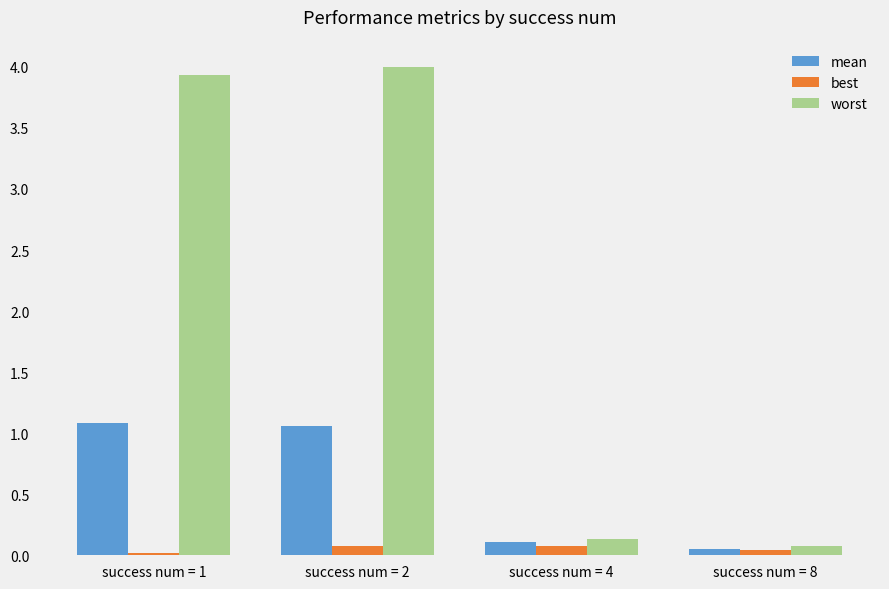

Which series has the largest range (max minus min)?

worst